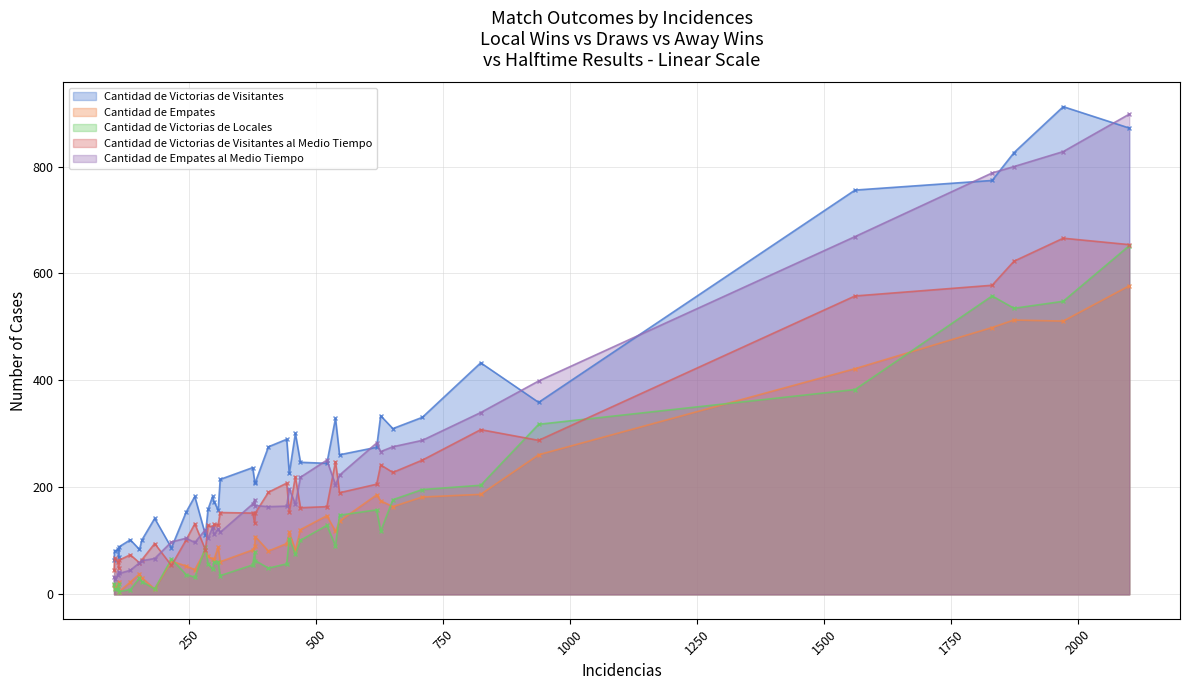

Which category has the lowest value across all series?

112